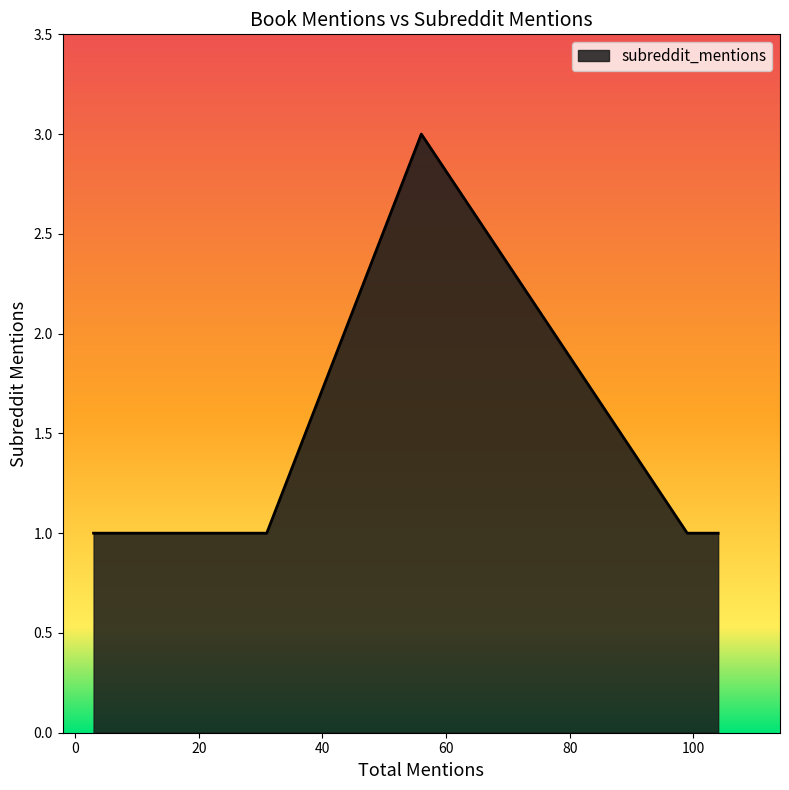

Which has a higher value, 21 or 31?

21